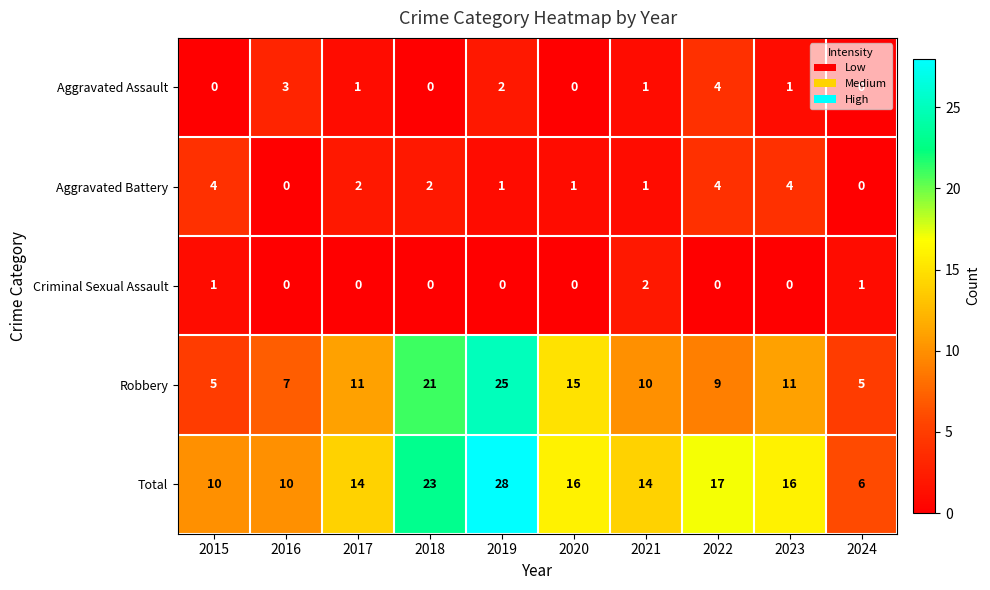

What is the difference between the second highest and second lowest values in the Robbery series?

16